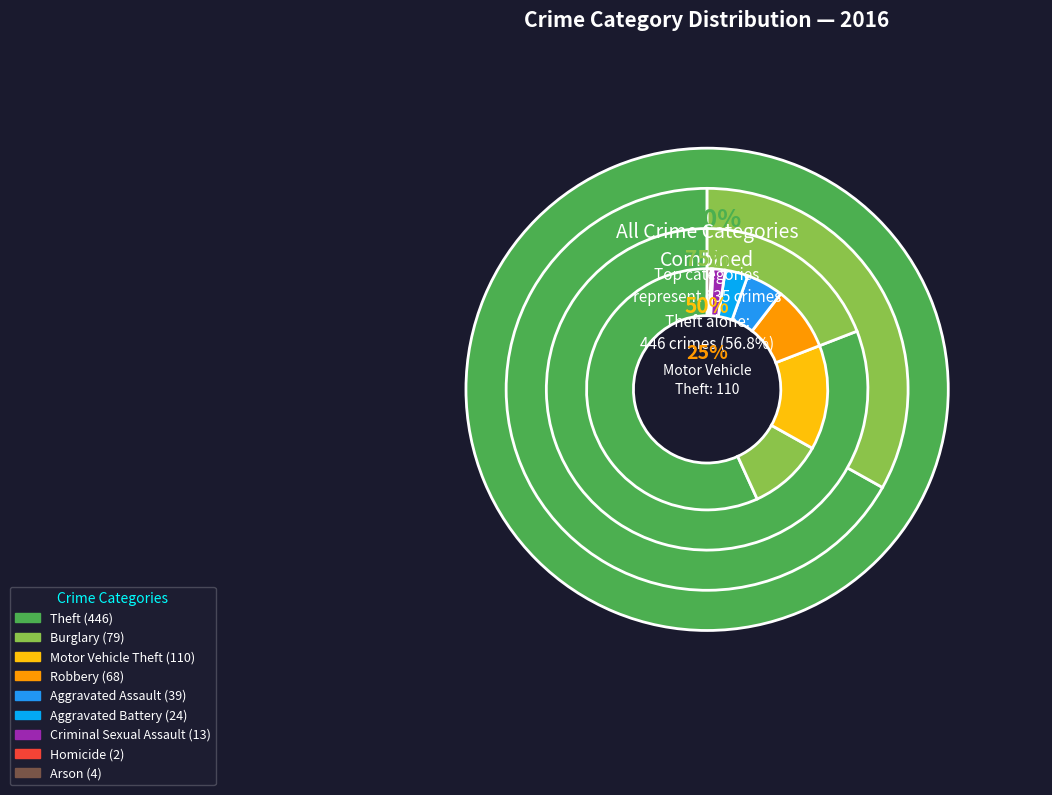

How much of the chart is everything except Aggravated Battery?

96.9%